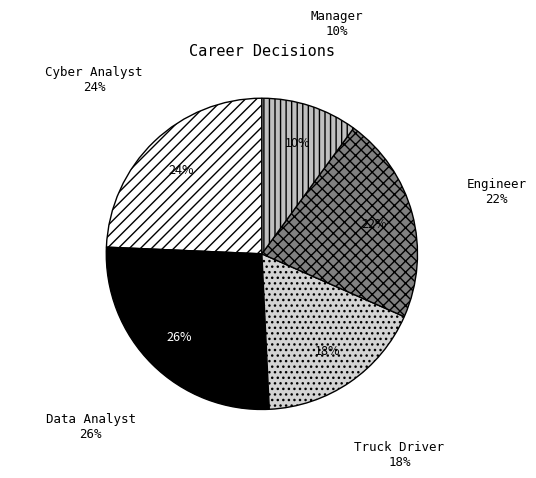

Does any single category account for the majority?

No